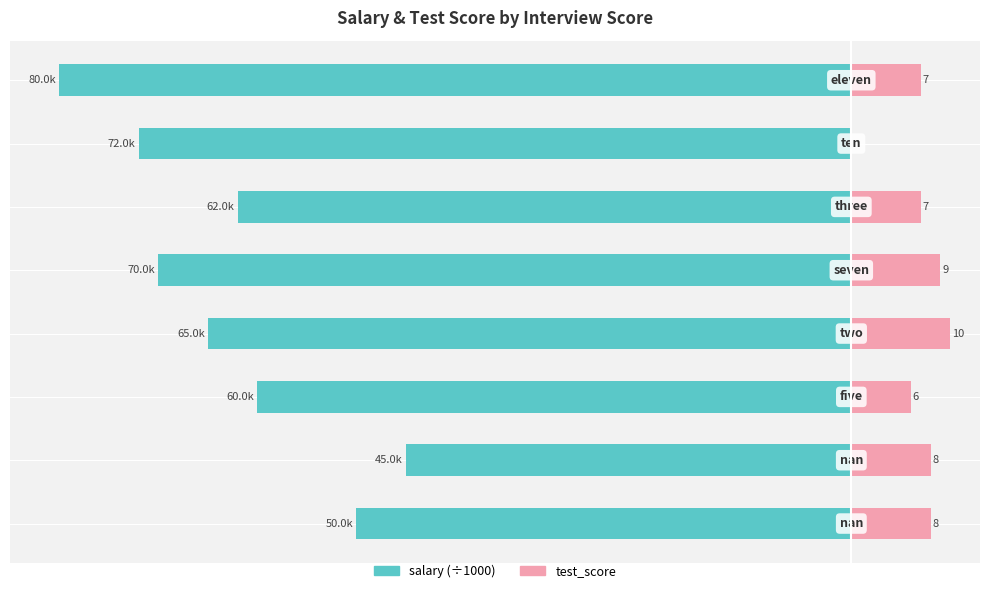

Where does the test_score series first go above 8?

3